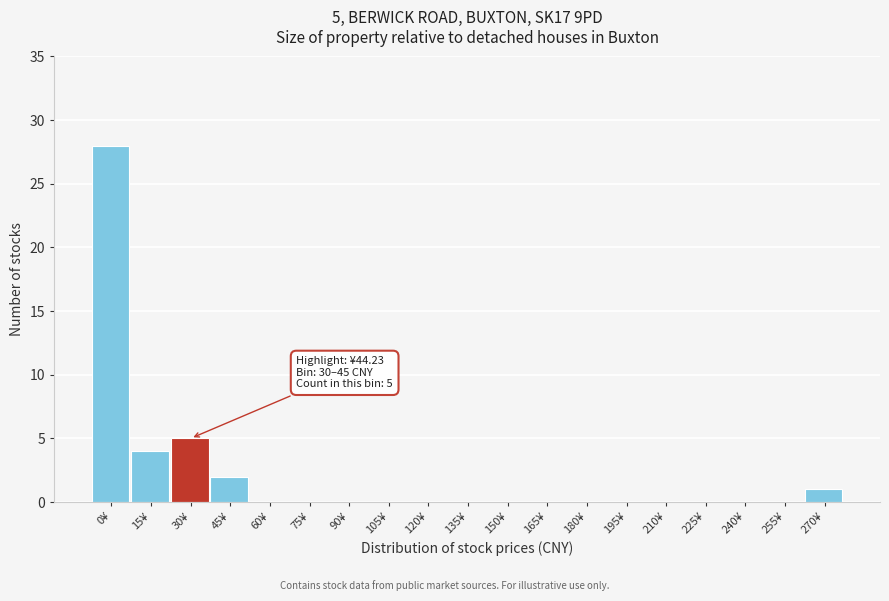

Reading left to right, list all the values displayed in this chart.

0¥=28	15¥=4	30¥=5	45¥=2	60¥=0	75¥=0	90¥=0	105¥=0	120¥=0	135¥=0	150¥=0	165¥=0	180¥=0	195¥=0	210¥=0	225¥=0	240¥=0	255¥=0	270¥=1